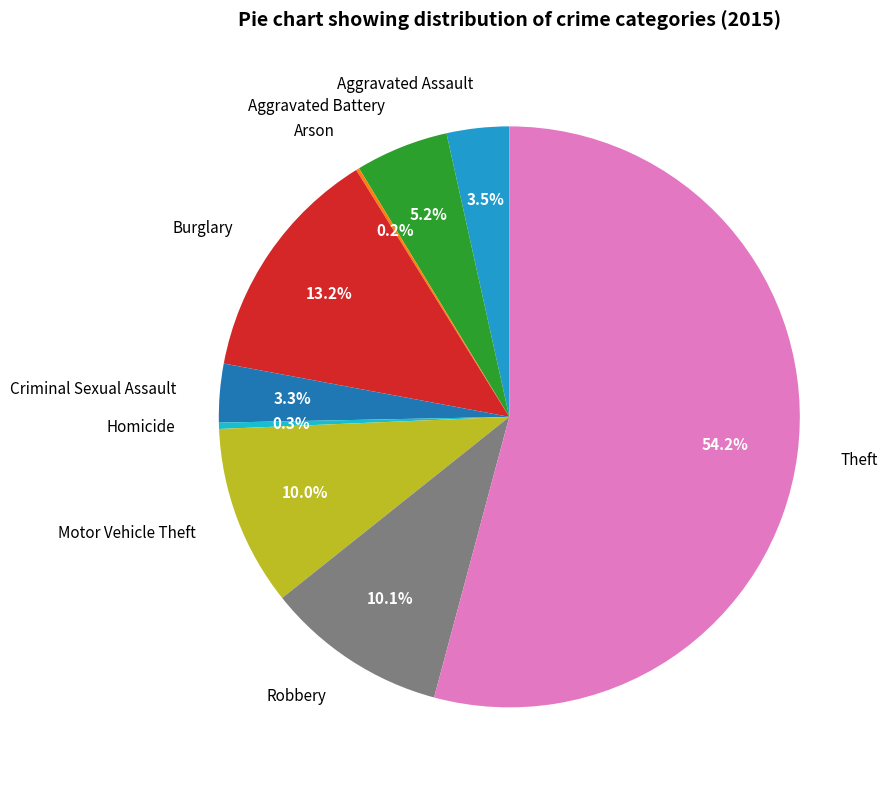

What is the largest slice in the pie chart?

Theft